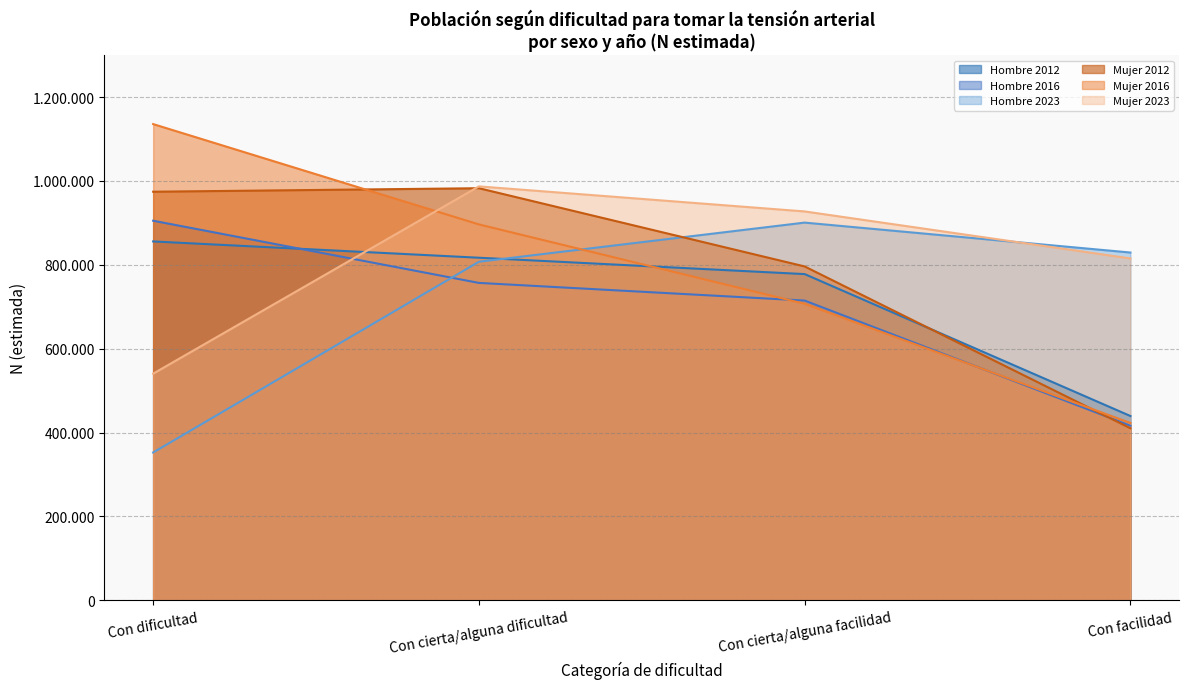

What is the label of the 2nd point from the left?

Con cierta/alguna dificultad